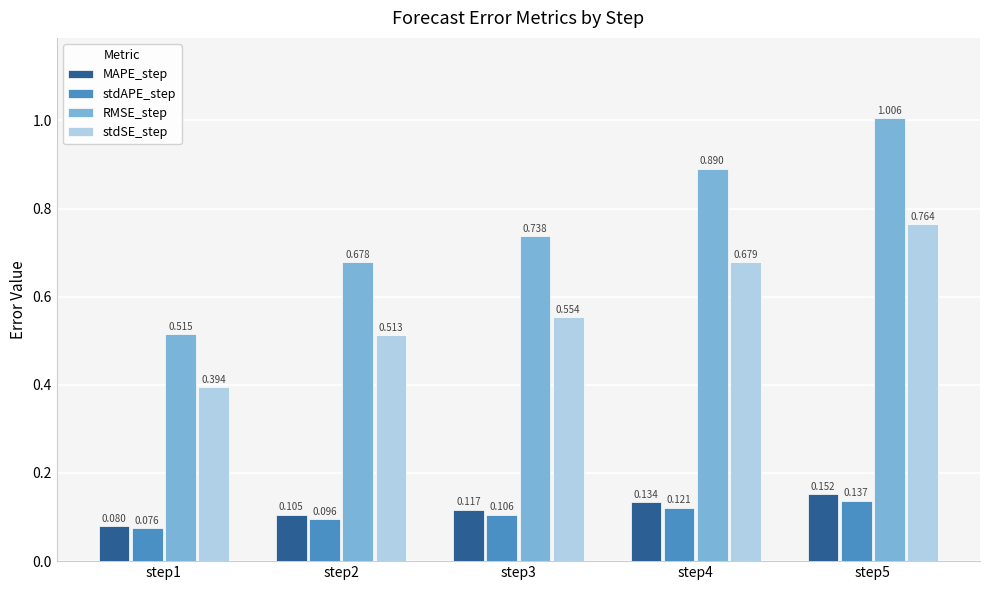

Which series has the largest total across all categories?

RMSE_step